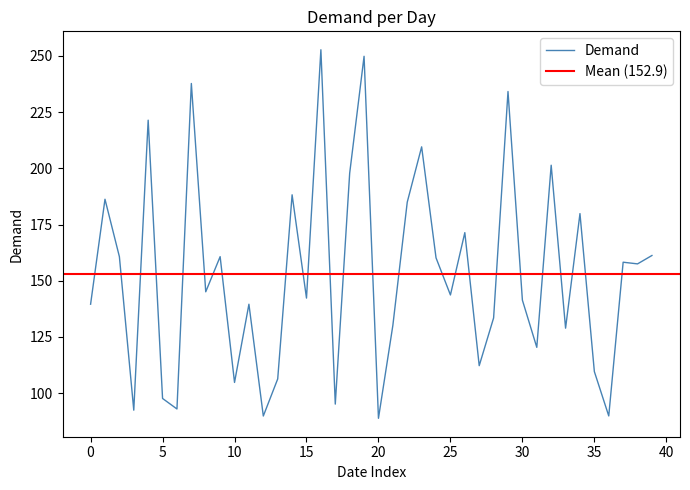

What is the minimum value for Demand?

88.8